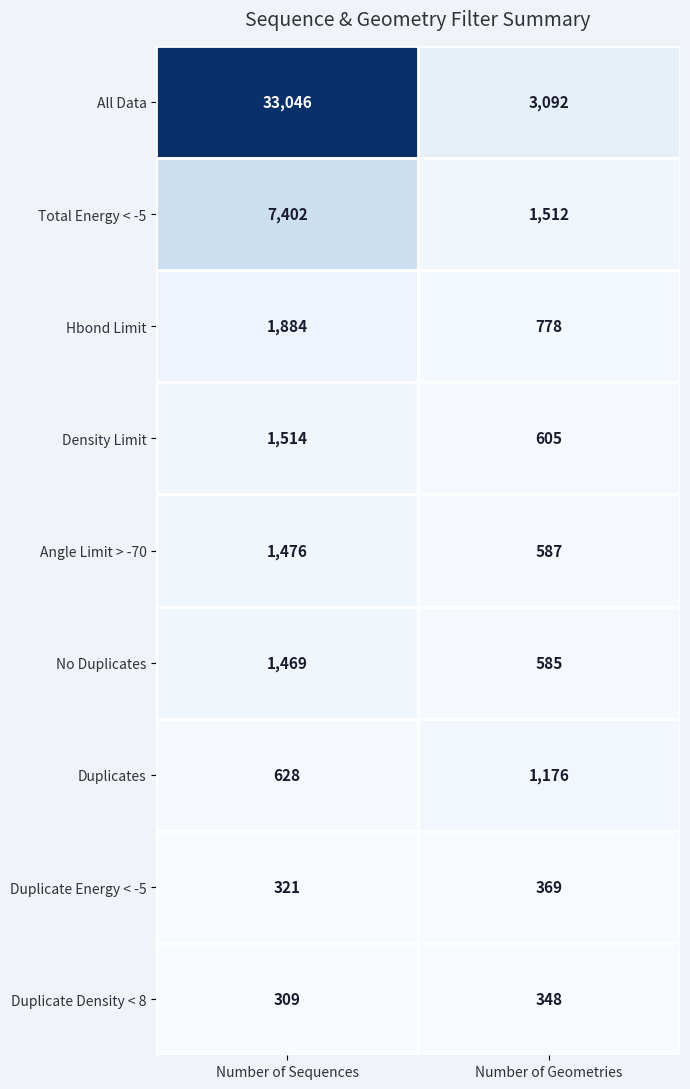

True or false: All Data has a value of 870 at Number of Geometries.

False